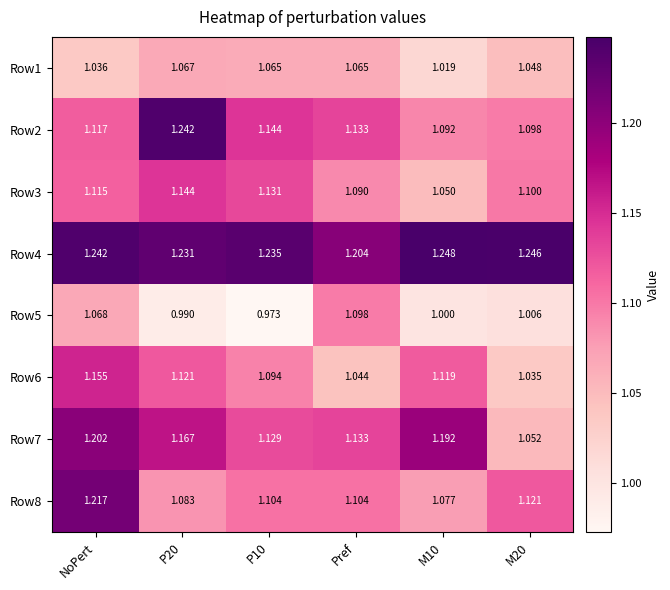

At which category is the sum across all series the highest?

NoPert